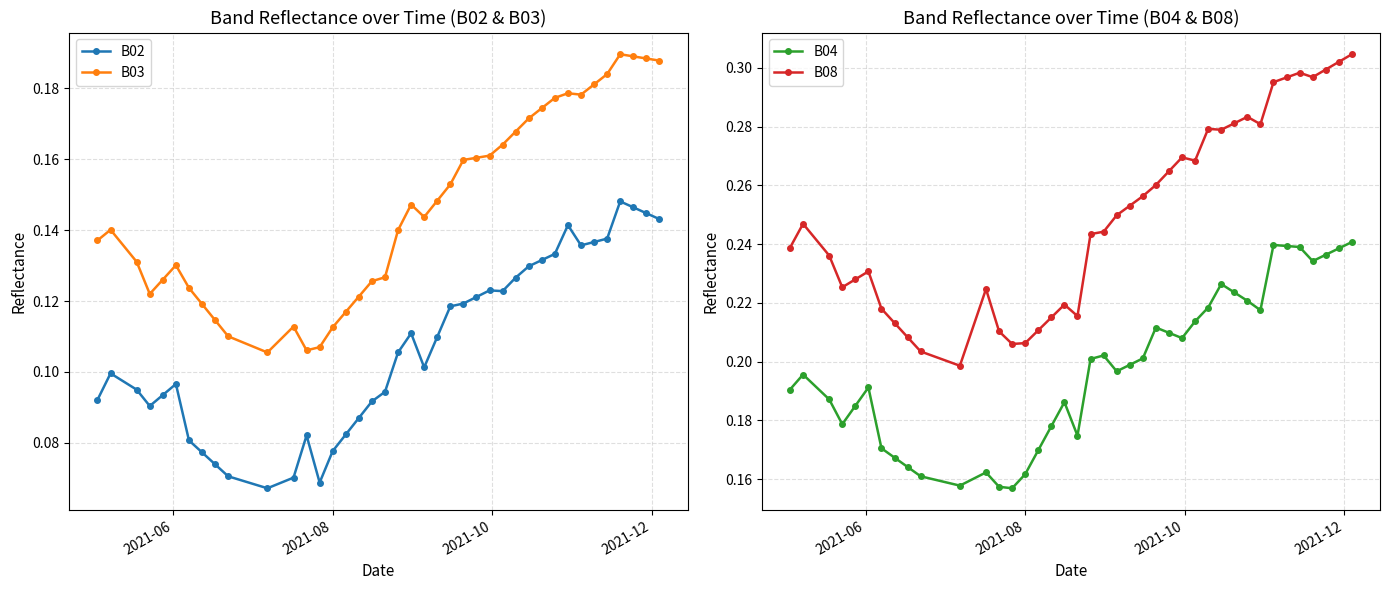

True or false: B02 and B03 cross at least once.

False